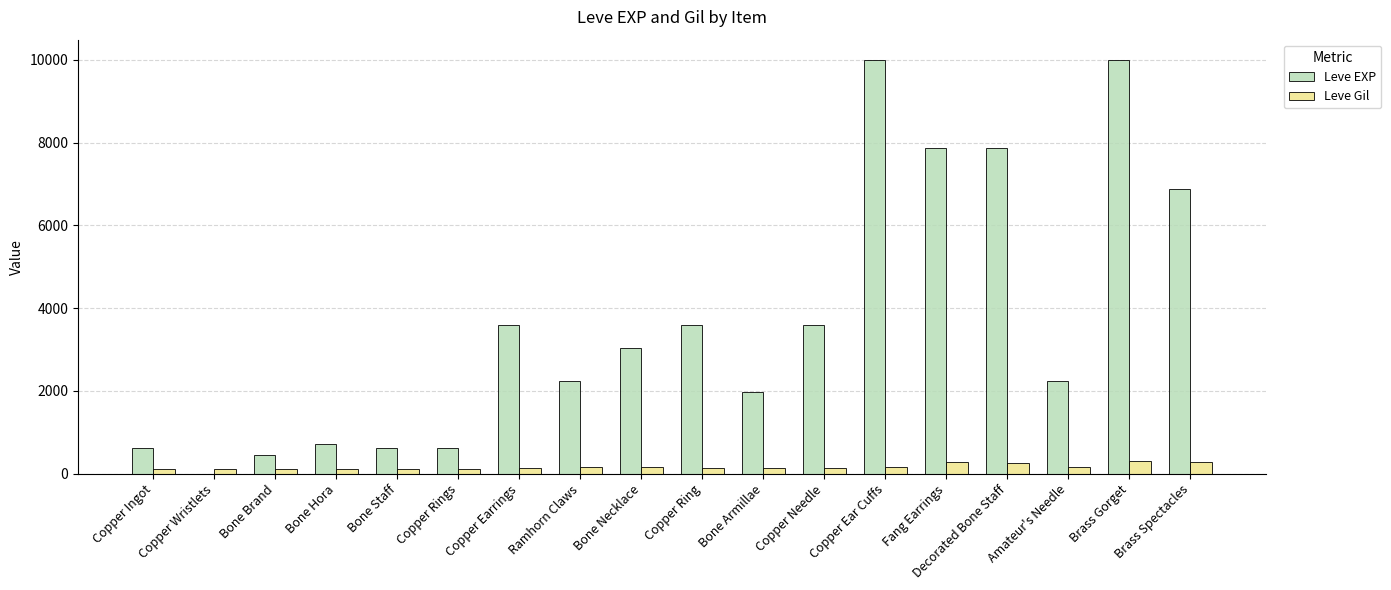

What is the approximate value of Leve Gil at Brass Spectacles?

288